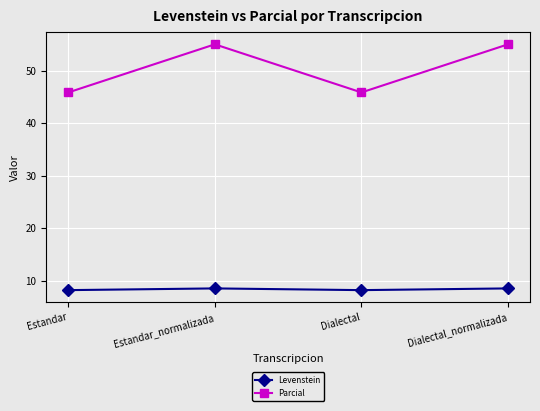

Which series changed the most between Estandar_normalizada and Dialectal?

Parcial